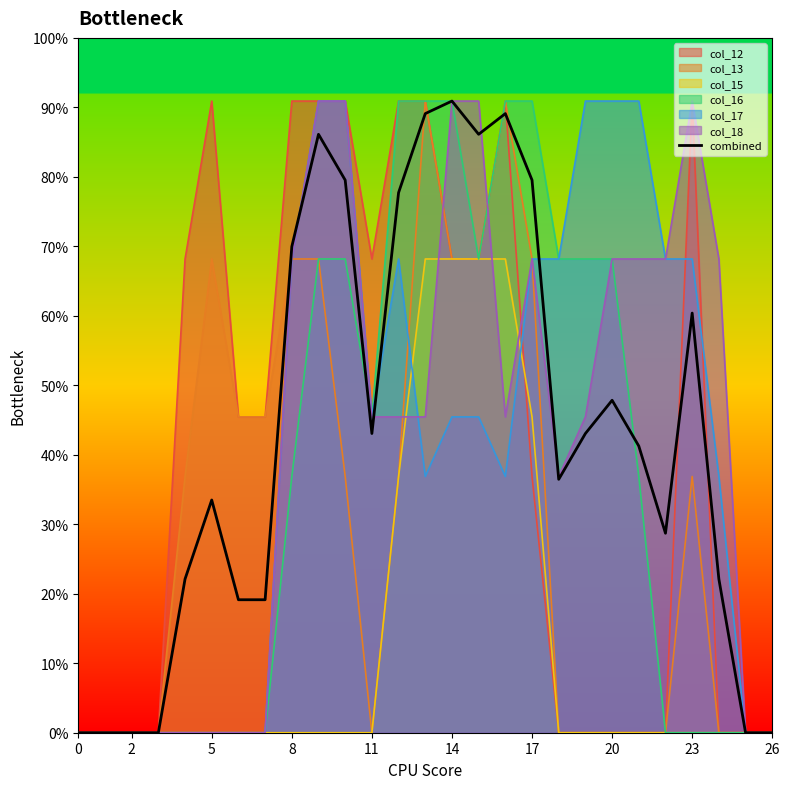

How many positive values are there?

21